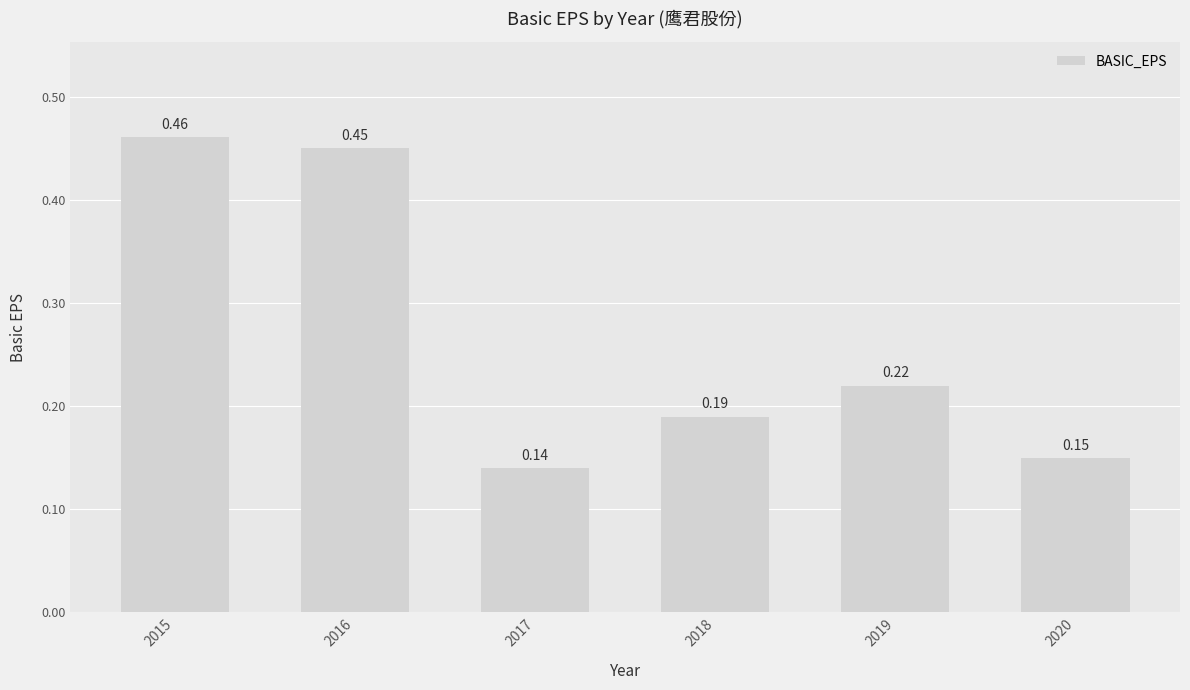

What is the difference between the second highest and minimum values?

0.3